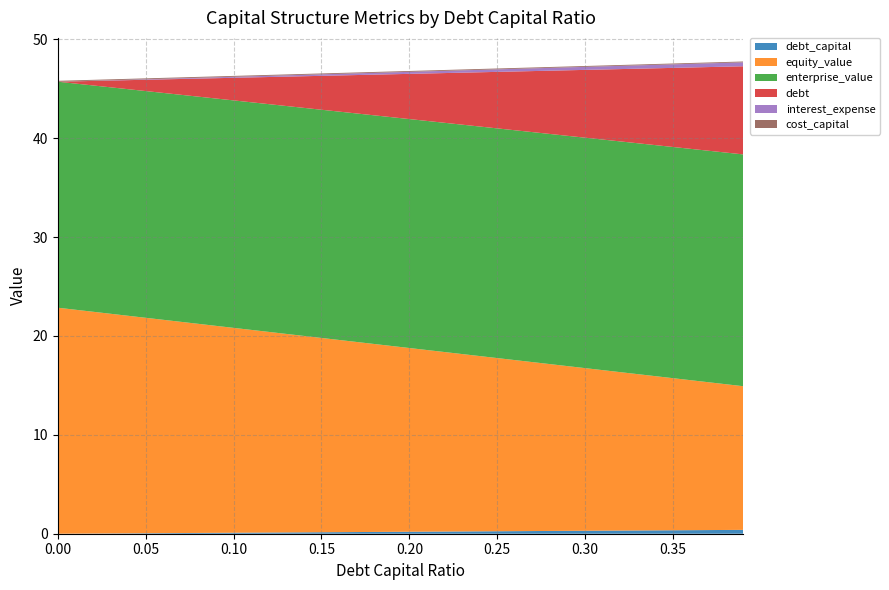

Reading left to right, extract all data points from this chart.

debt_capital: 0.0	0.0	0.0	0.0	0.0	0.1	0.1	0.1	0.1	0.1	0.1	0.1	0.1	0.1	0.1	0.1	0.2	0.2	0.2	0.2	0.2	0.2	0.2	0.2	0.2	0.2	0.3	0.3	0.3	0.3	0.3	0.3	0.3	0.3	0.3	0.3	0.4	0.4	0.4	0.4
equity_value: 22.9	22.6	22.4	22.2	22.0	21.8	21.6	21.4	21.1	20.9	20.7	20.5	20.3	20.1	19.9	19.7	19.4	19.2	19.0	18.8	18.6	18.4	18.2	17.9	17.7	17.5	17.3	17.1	16.9	16.7	16.4	16.2	16.0	15.8	15.6	15.4	15.2	15.0	14.7	14.5
enterprise_value: 22.9	22.9	22.9	22.9	22.9	22.9	22.9	23.0	23.0	23.0	23.0	23.0	23.0	23.1	23.1	23.1	23.1	23.1	23.1	23.1	23.2	23.2	23.2	23.2	23.2	23.2	23.2	23.3	23.3	23.3	23.3	23.3	23.3	23.4	23.4	23.4	23.4	23.4	23.4	23.4
debt: 0.0	0.2	0.5	0.7	0.9	1.1	1.4	1.6	1.8	2.1	2.3	2.5	2.7	3.0	3.2	3.4	3.7	3.9	4.1	4.3	4.6	4.8	5.0	5.3	5.5	5.7	5.9	6.2	6.4	6.6	6.9	7.1	7.3	7.5	7.8	8.0	8.2	8.5	8.7	8.9
interest_expense: 0.0	0.0	0.0	0.0	0.0	0.1	0.1	0.1	0.1	0.1	0.1	0.1	0.1	0.1	0.1	0.2	0.2	0.2	0.2	0.2	0.2	0.2	0.2	0.2	0.2	0.3	0.3	0.3	0.3	0.3	0.3	0.3	0.3	0.3	0.3	0.4	0.4	0.4	0.4	0.4
cost_capital: 0.1	0.1	0.1	0.1	0.1	0.1	0.1	0.1	0.1	0.1	0.1	0.1	0.1	0.1	0.1	0.1	0.1	0.1	0.1	0.1	0.1	0.1	0.1	0.1	0.1	0.1	0.1	0.1	0.1	0.1	0.1	0.1	0.1	0.1	0.1	0.1	0.1	0.1	0.1	0.1